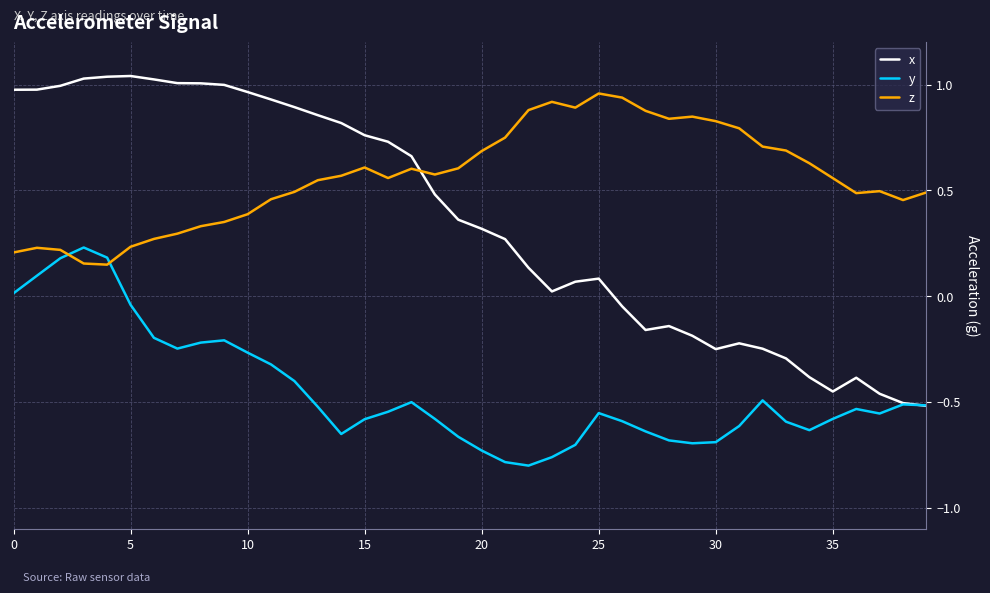

List the series in order of their overall mean, highest first.

z, x, y